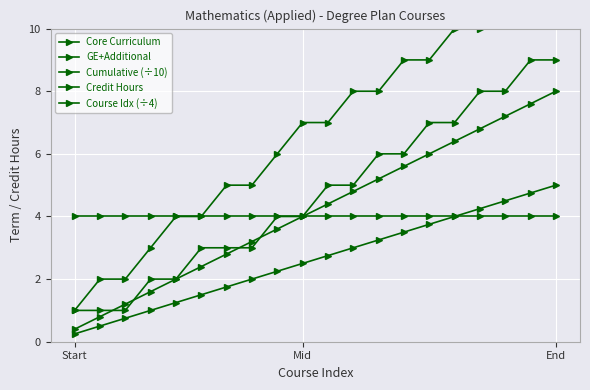

Which category has the lowest value in the Course Idx (÷4) series?

Start